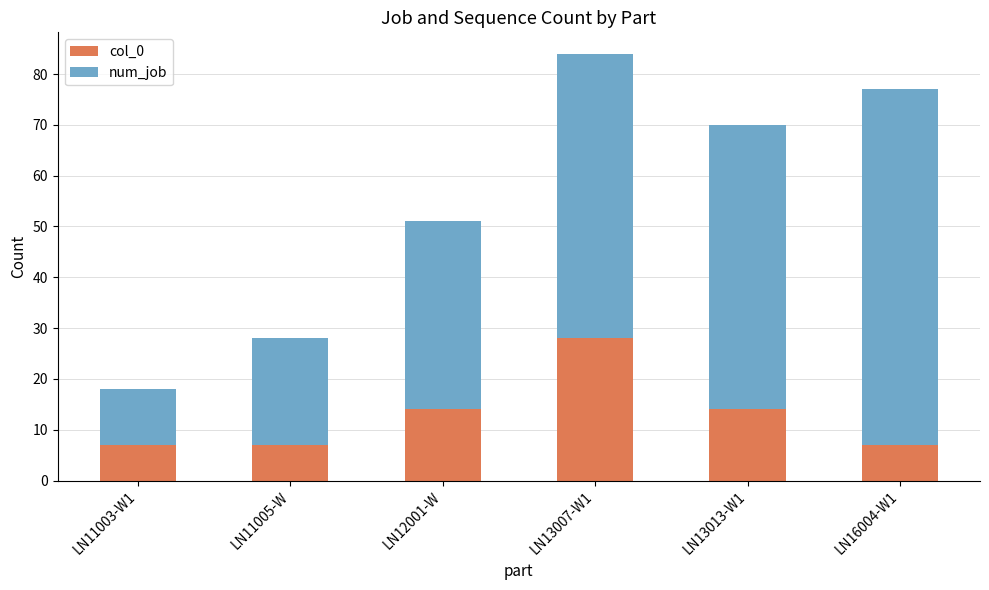

The value of col_0 at LN11005-W is 7. True or false?

True